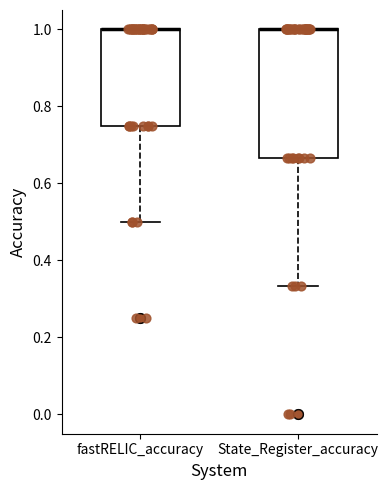

Reading left to right, read every box against the y-axis: the position of its median line, the range the box covers, and the ends of its whiskers. The values are not printed on the chart, so give them approximately, as read against the axis.

fastRELIC_accuracy: median 1.00 (drawn on the box's upper edge), box 0.76 to 1.00, whiskers 0.50 to 1.00
State_Register_accuracy: median 1.00 (drawn on the box's upper edge), box 0.66 to 1.00, whiskers 0.34 to 1.00